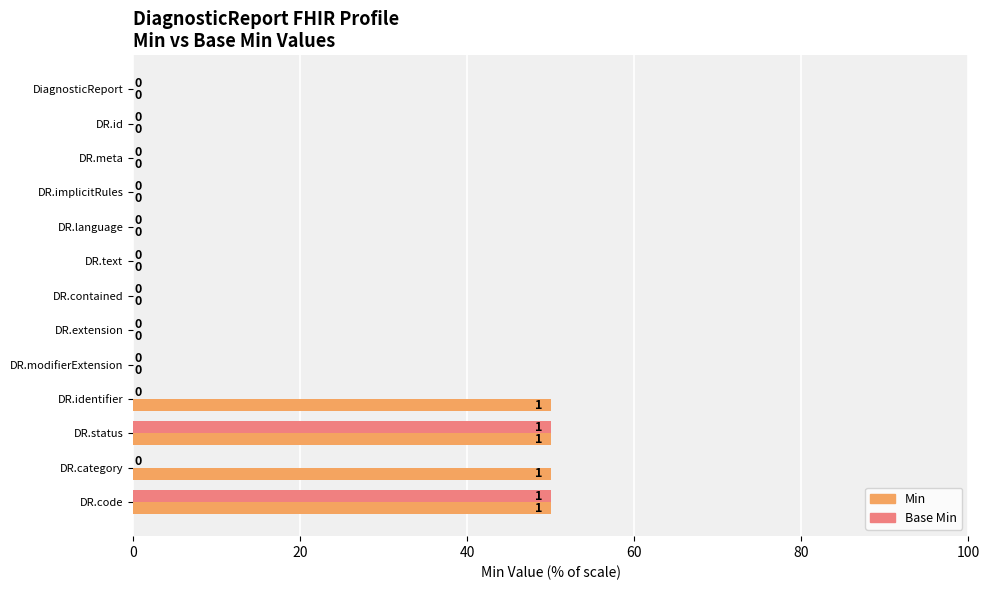

Is the value of Min at DR.id greater than the value of Base Min at DR.status?

No